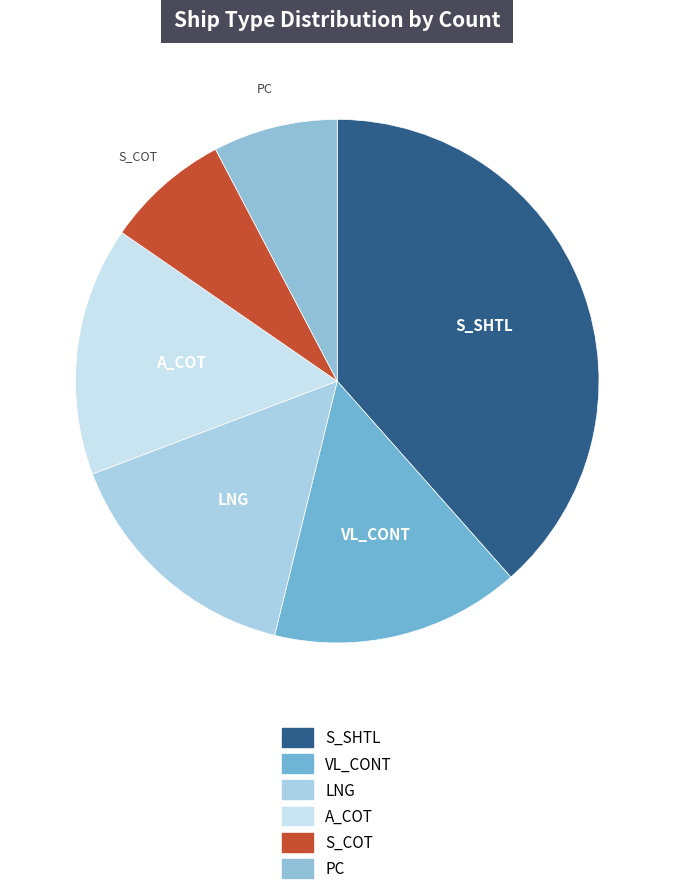

Which category has the biggest portion of the pie?

S_SHTL